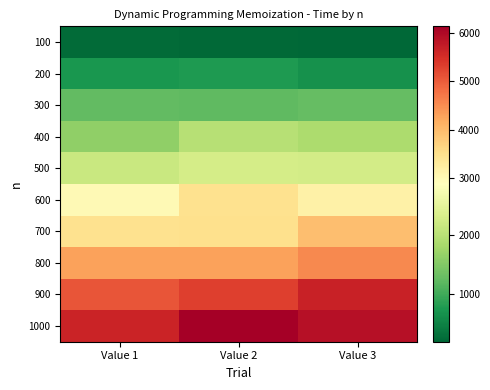

At how many categories does at least one series exceed 3218?

3